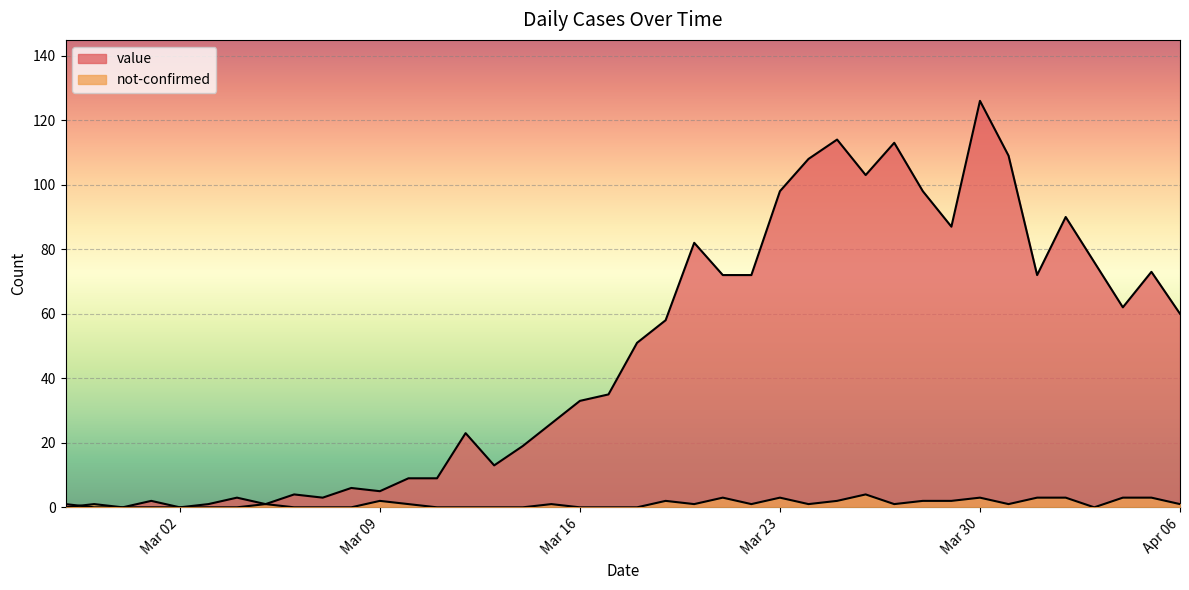

Reading left to right, transcribe all the data shown in this chart.

value: 1	0	0	2	0	1	3	1	4	3	6	5	9	9	23	13	19	26	33	35	51	58	82	72	72	98	108	114	103	113	98	87	126	109	72	90	76	62	73	60
not-confirmed: 0	1	0	0	0	0	0	1	0	0	0	2	1	0	0	0	0	1	0	0	0	2	1	3	1	3	1	2	4	1	2	2	3	1	3	3	0	3	3	1